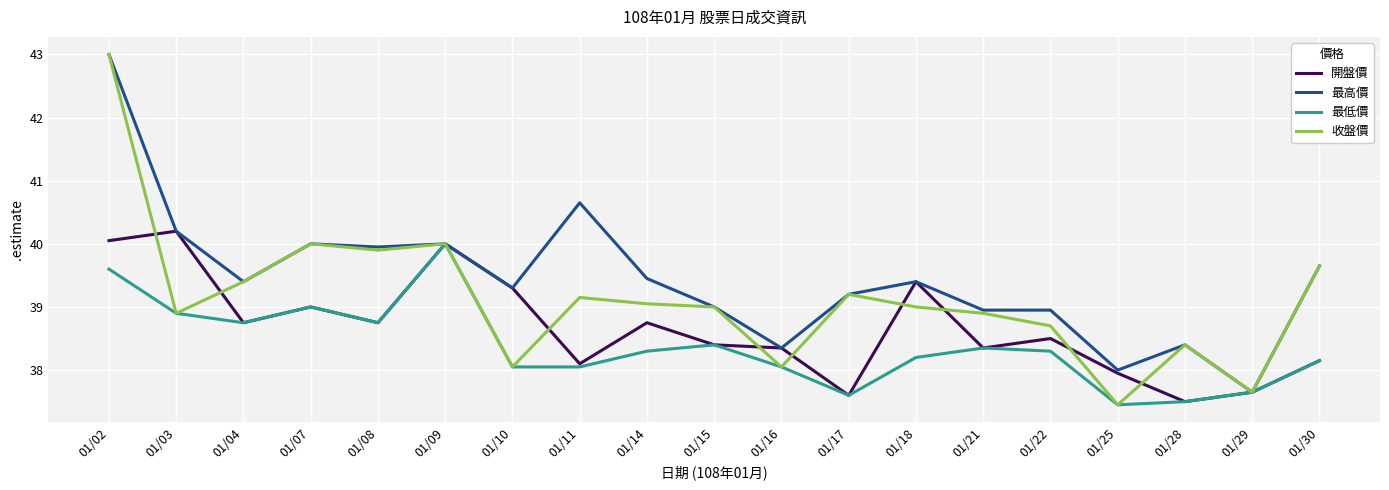

The 收盤價 series shows 40.0 at 01/09. True or false?

True